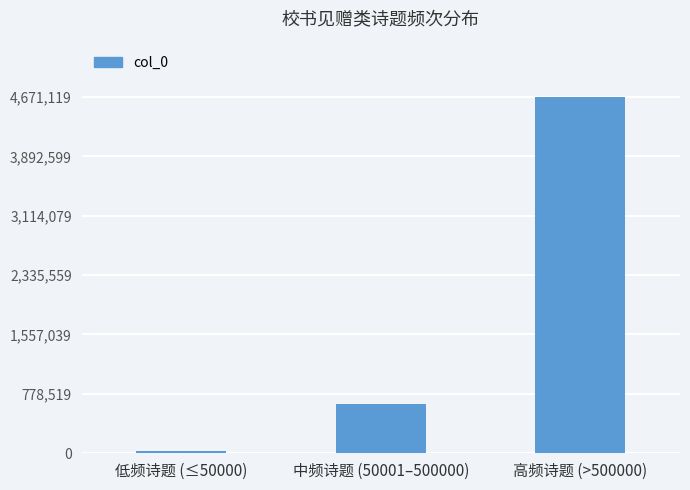

How many values are below 645210?

1